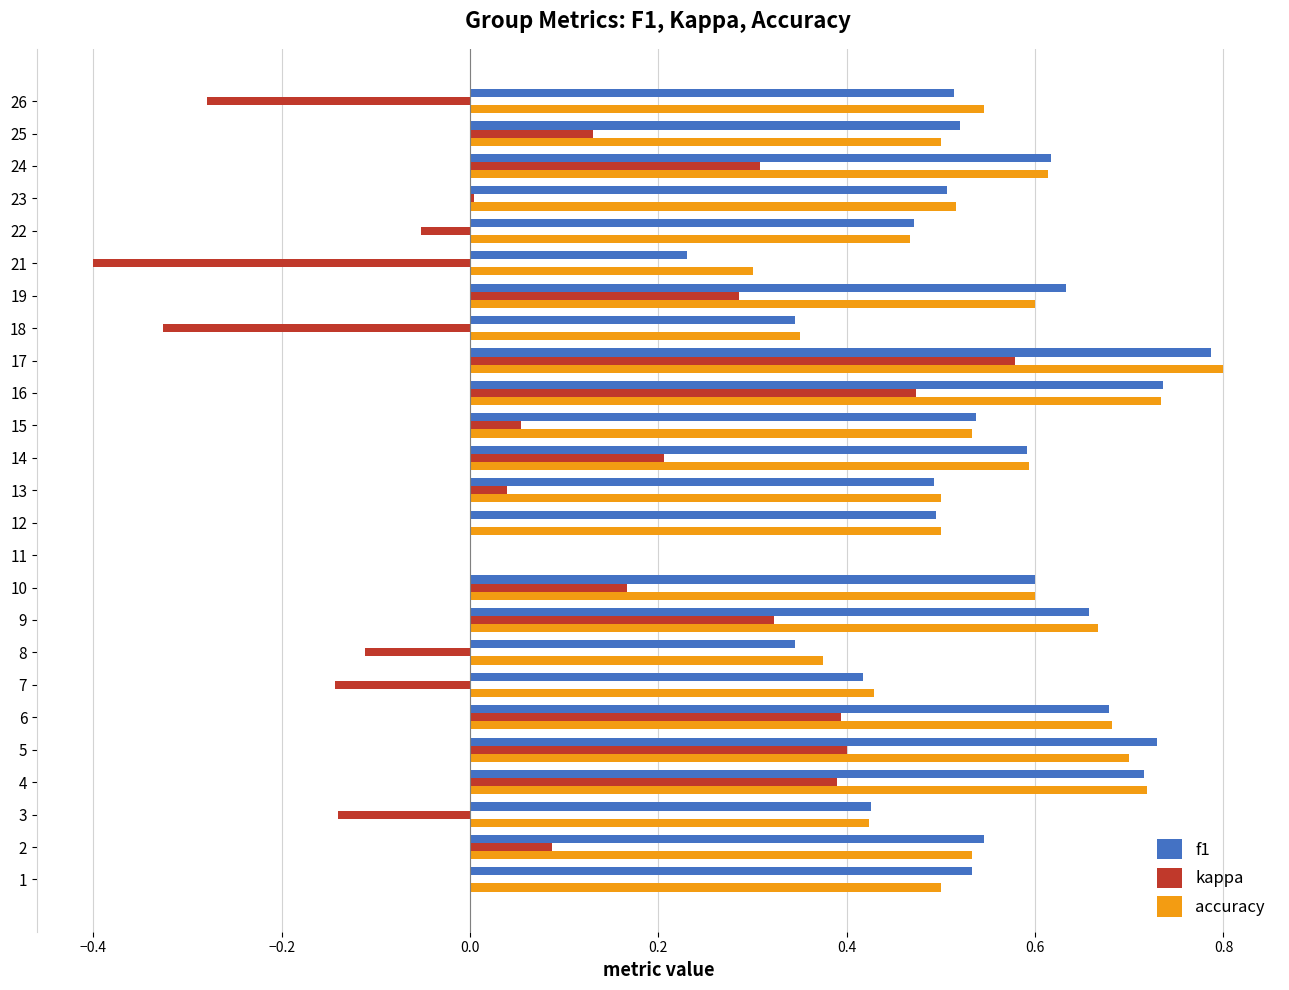

What is the sum of all f1 values?

13.1